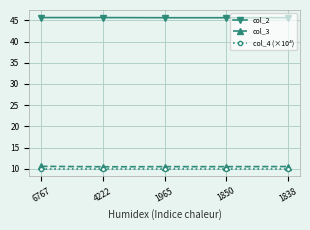

What is the greatest value displayed?

45.6